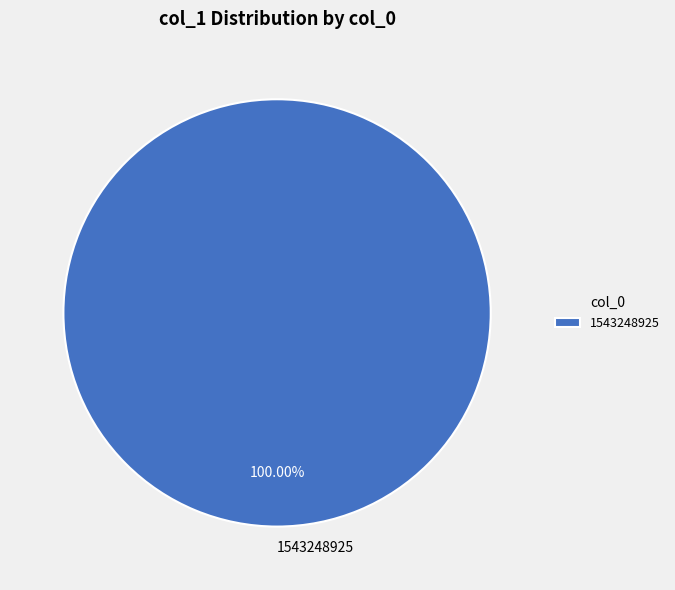

Does any single category account for the majority?

Yes